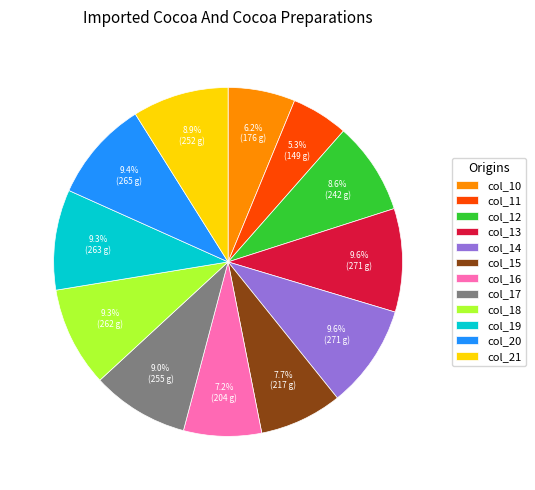

Is there any slice that represents more than half of the pie?

No